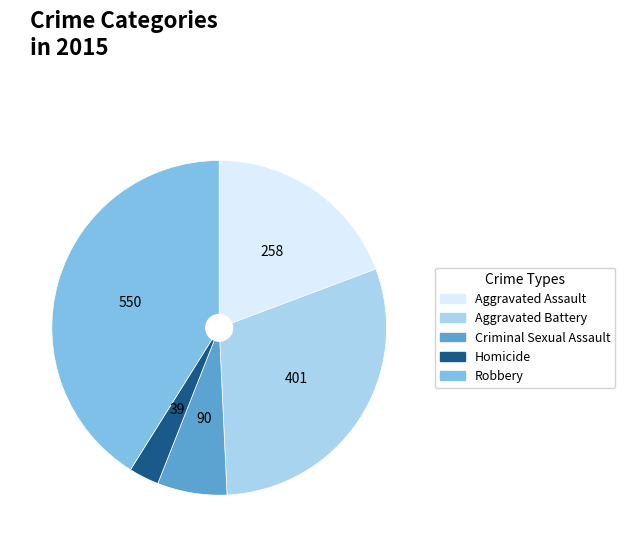

What is the smallest slice in the pie chart?

Homicide